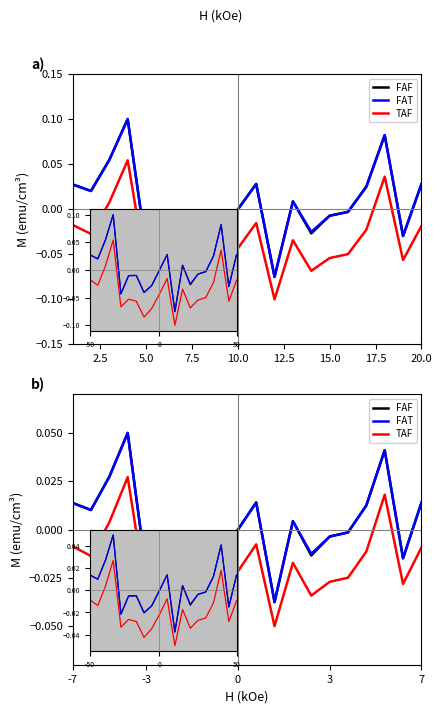

Is it true that FAF equals 0.0 at 19?

True